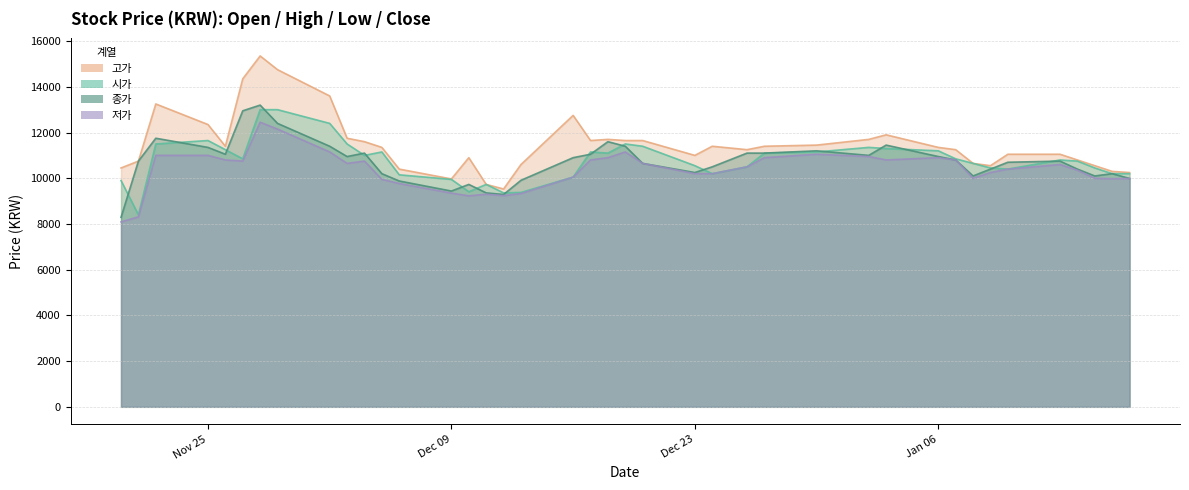

Where is the first local maximum for 종가?

2019-11-22